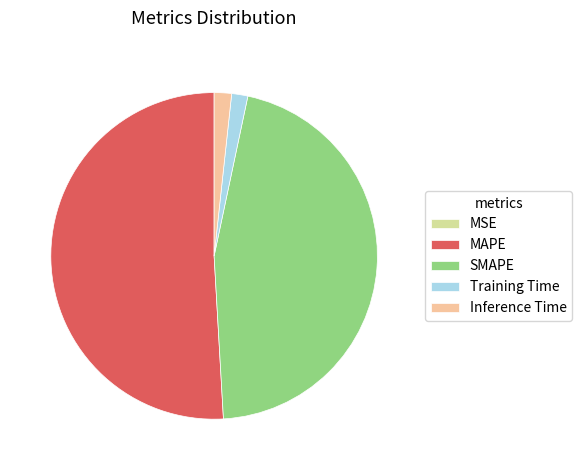

Is there any slice that represents more than half of the pie?

Yes